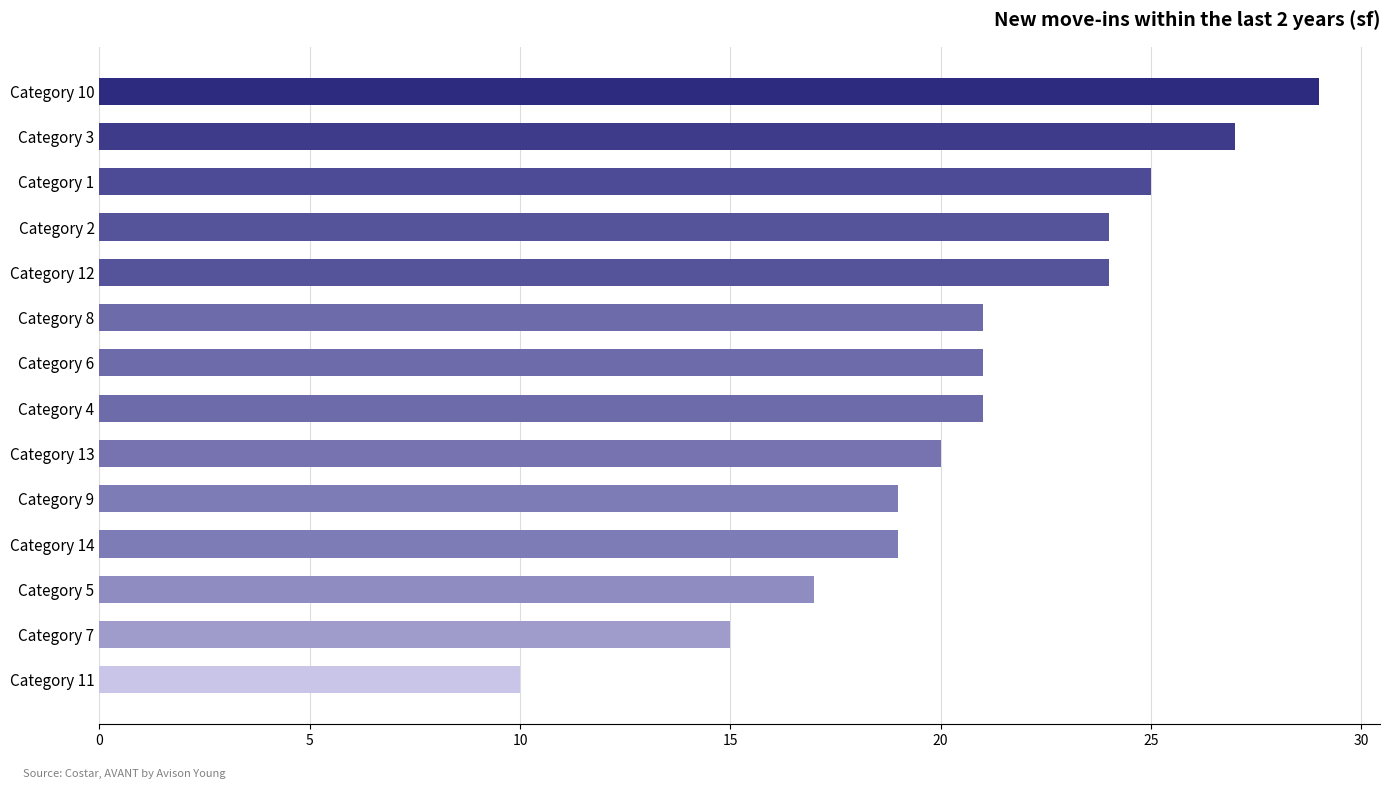

Are the bars grouped side by side (vs. stacked)?

No